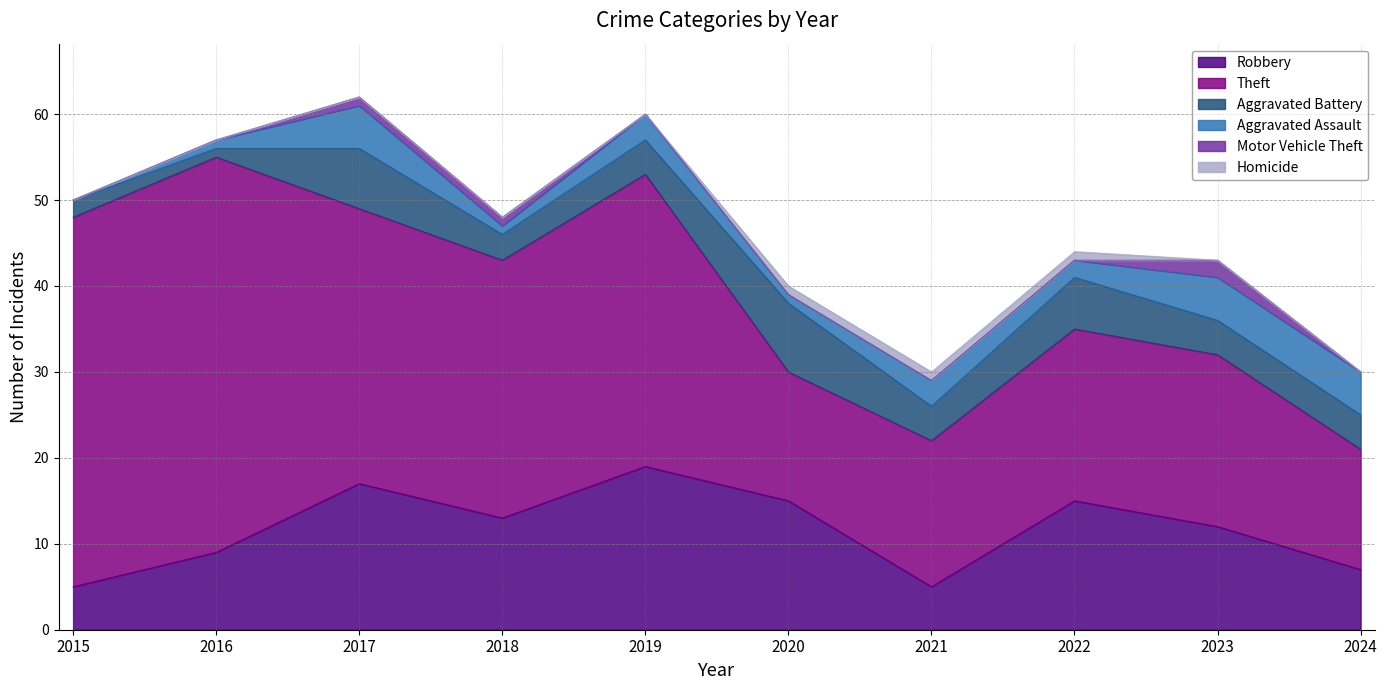

What is the approximate value of Aggravated Assault at 2023?

5